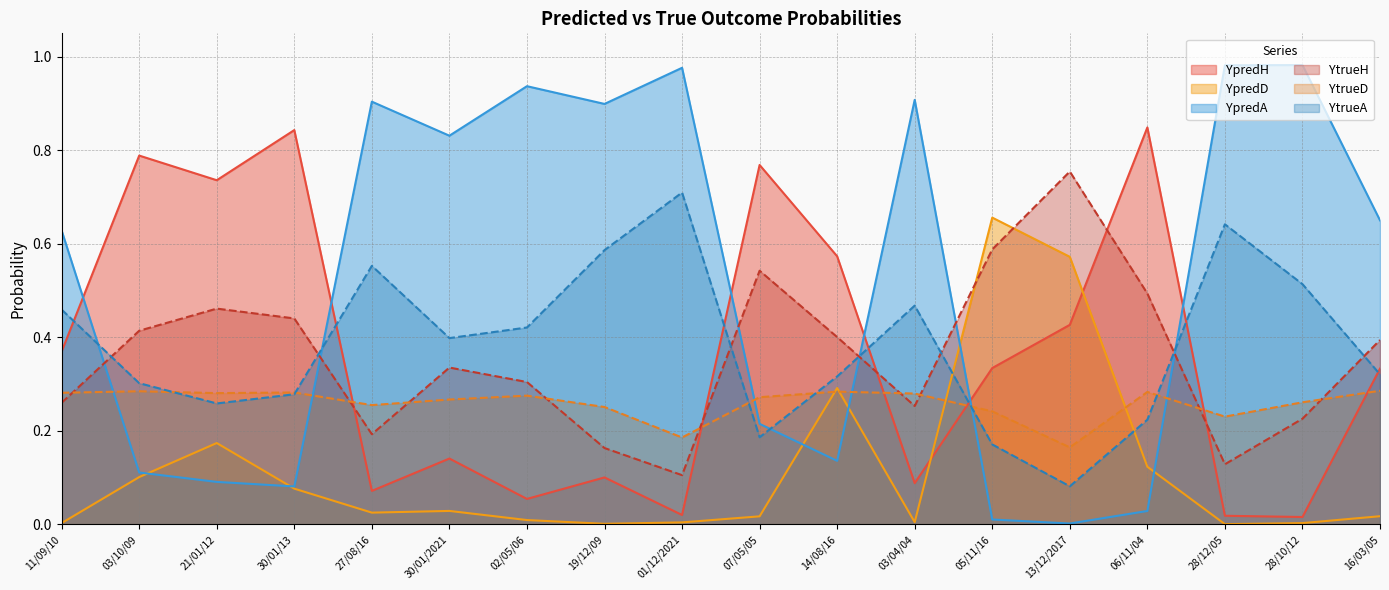

Between which two adjacent categories do YtrueD and YtrueA first intersect?

03/10/09 and 21/01/12